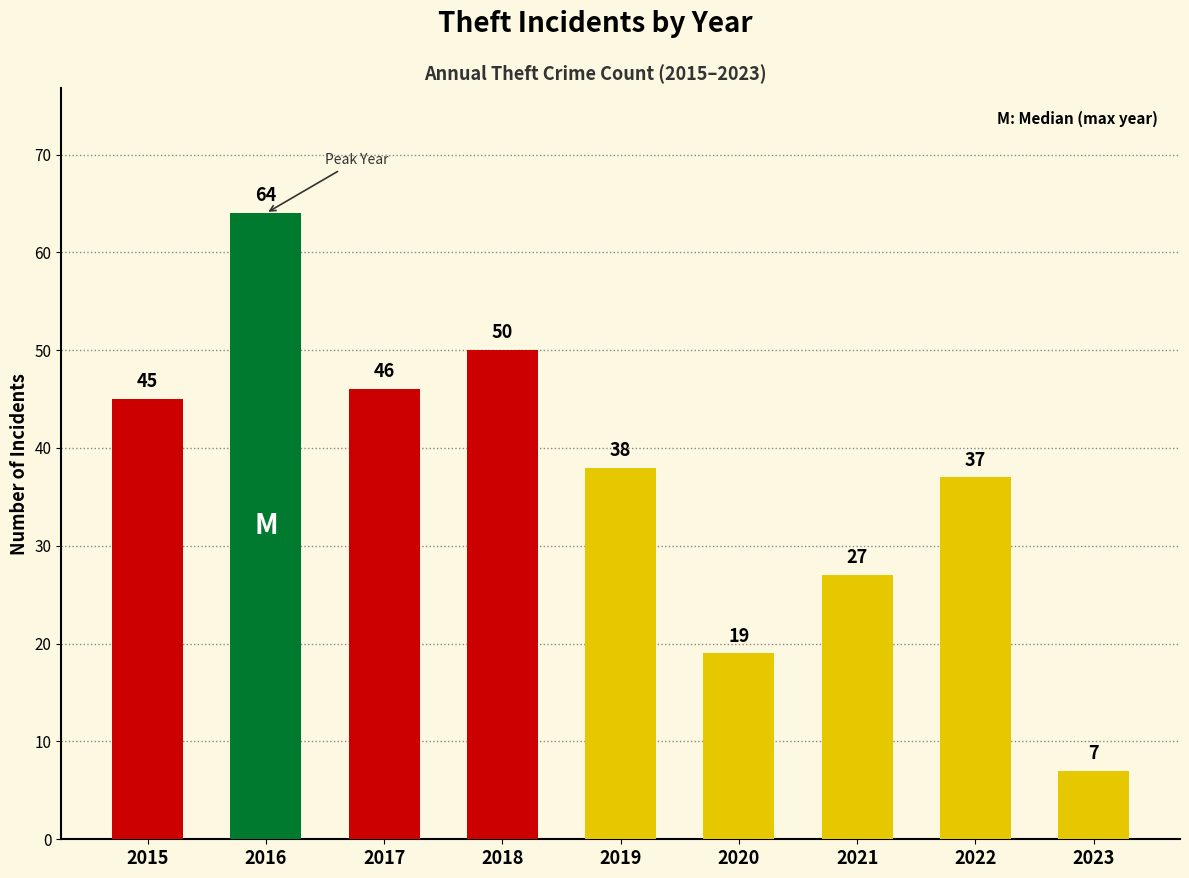

Are the bars grouped side by side (vs. stacked)?

No